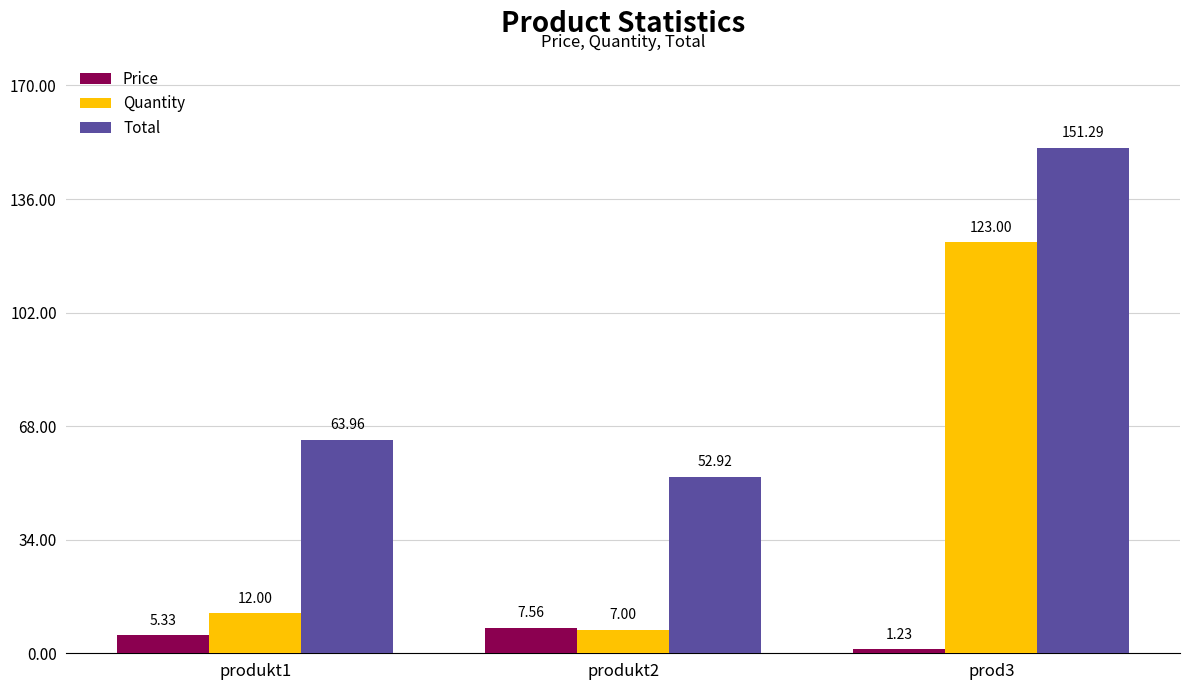

Is it true that Quantity equals 7.0 at produkt2?

True